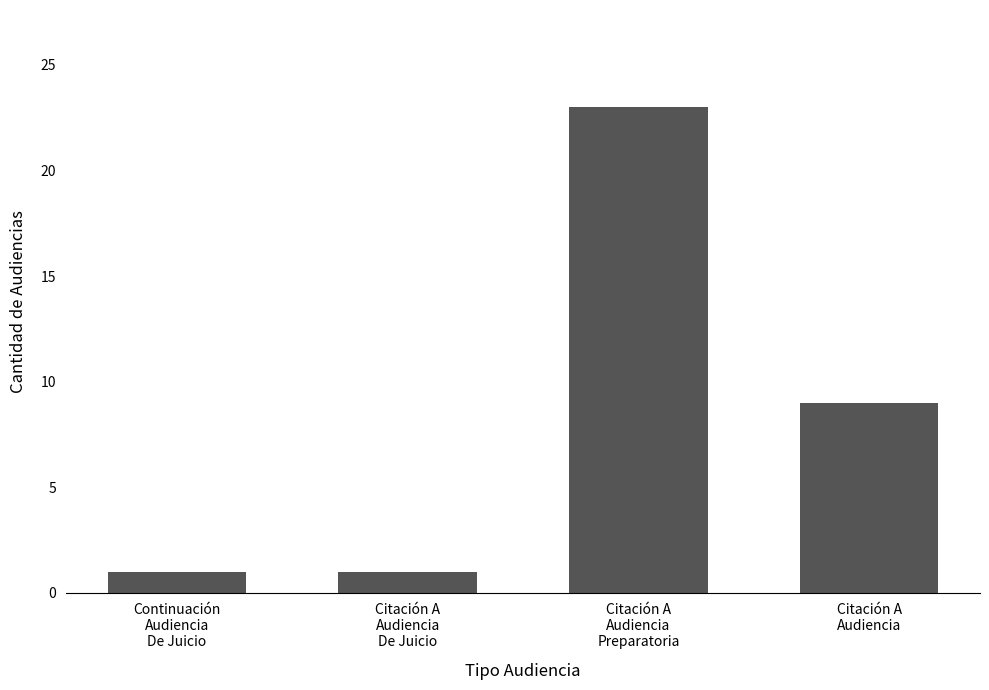

Reading left to right, transcribe all the data shown in this chart.

1	1	23	9